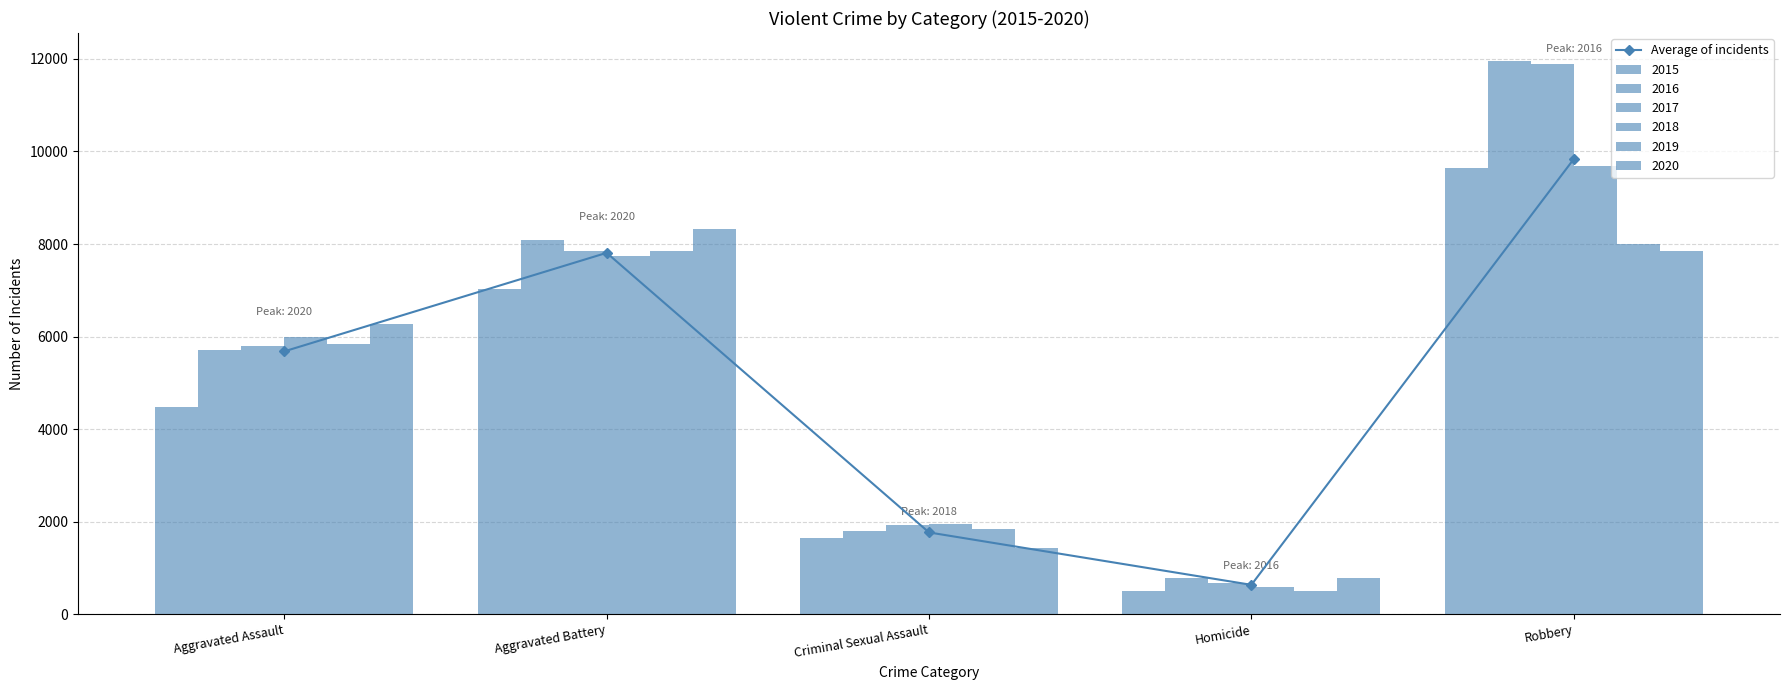

Does the chart contain stacked bars?

No